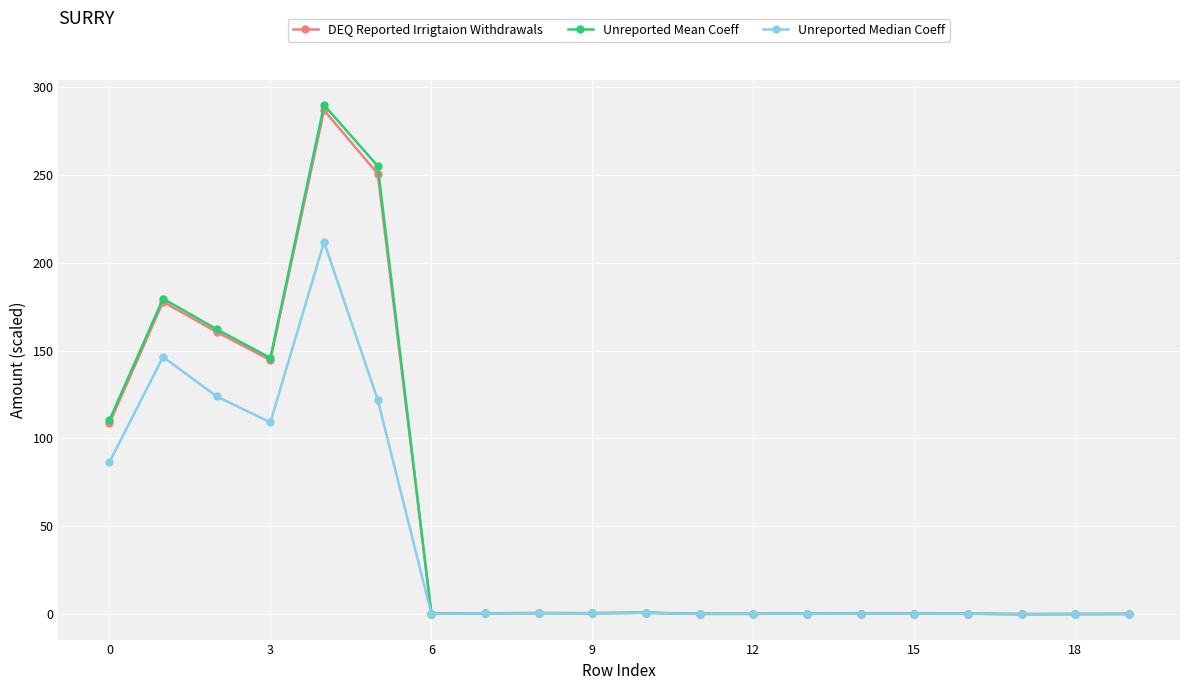

Which series has the largest range (max minus min)?

Unreported Mean Coeff